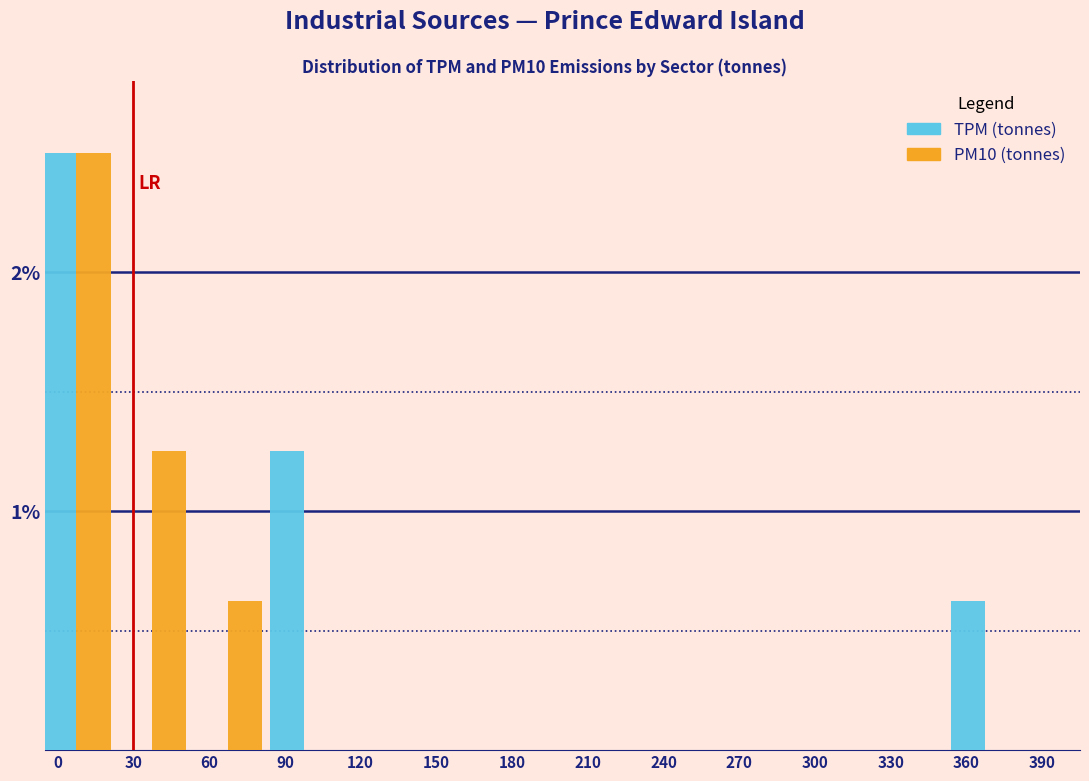

What is the sum of all TPM (tonnes) values?

4.4